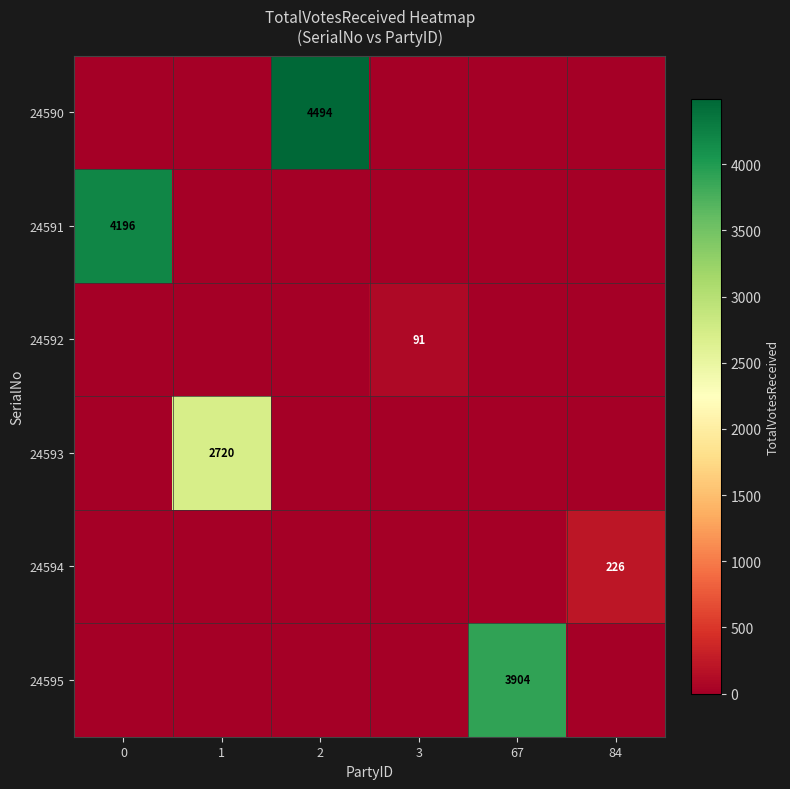

What is the greatest value displayed?

4494